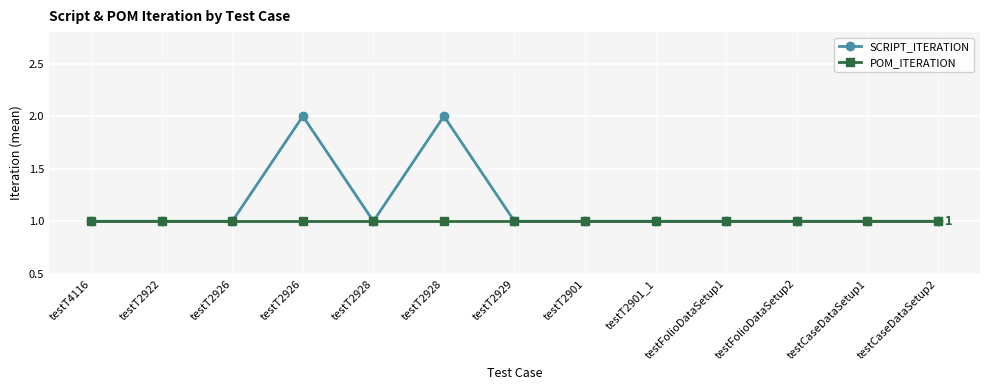

How many lines are shown in the chart?

2